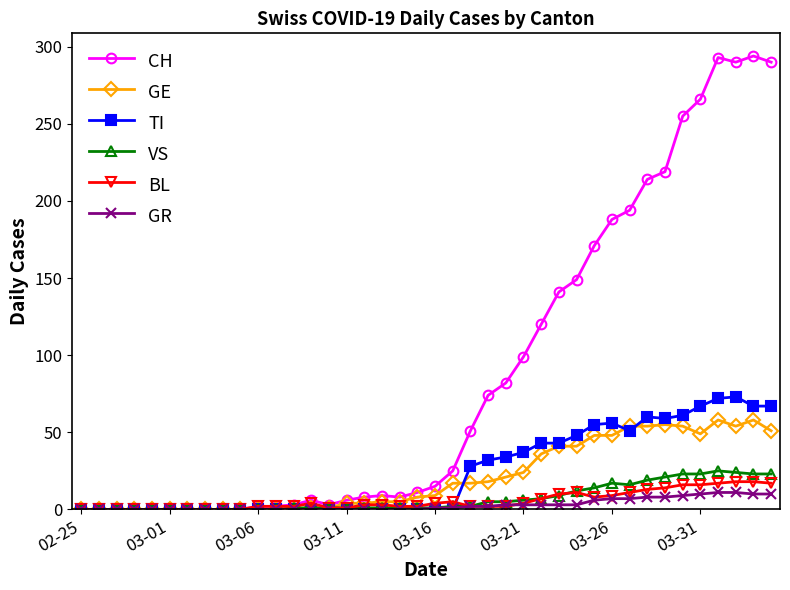

Which series has the widest spread of values?

CH